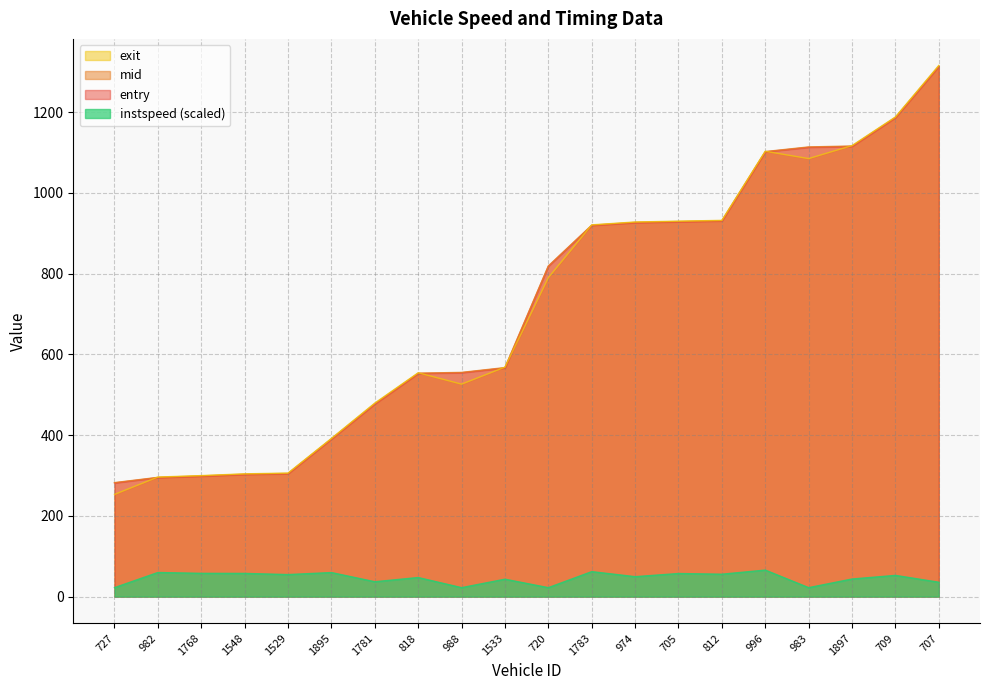

What is the approximate value of mid at 727?

282.4